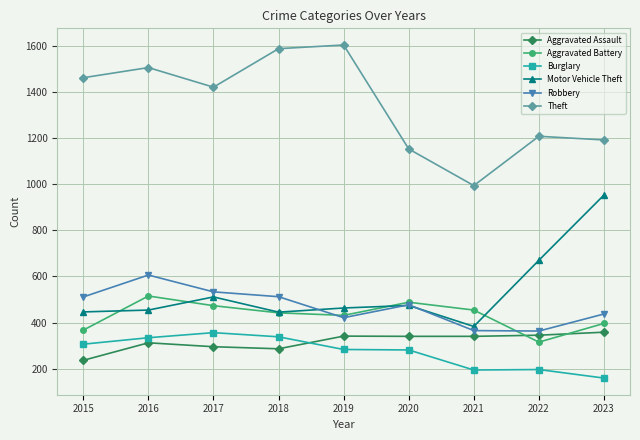

At which label is Motor Vehicle Theft closest to 668?

2022